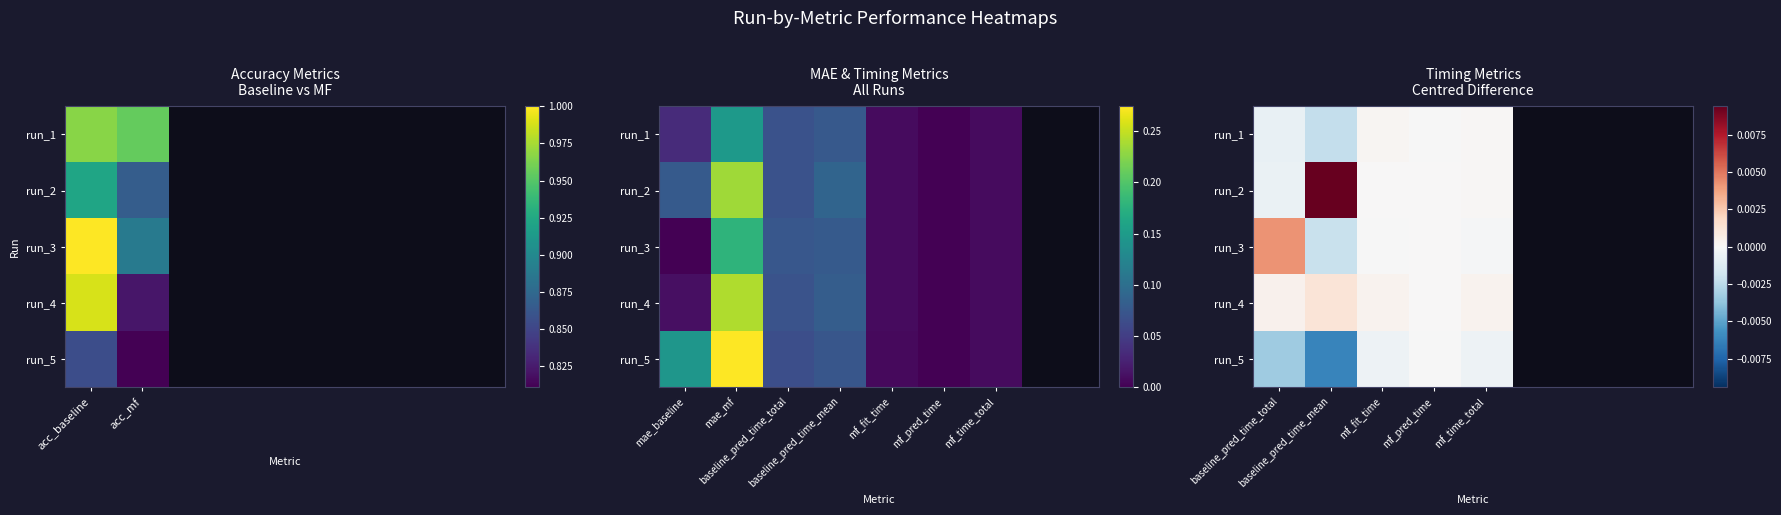

Which series has the largest total across all categories?

run_2